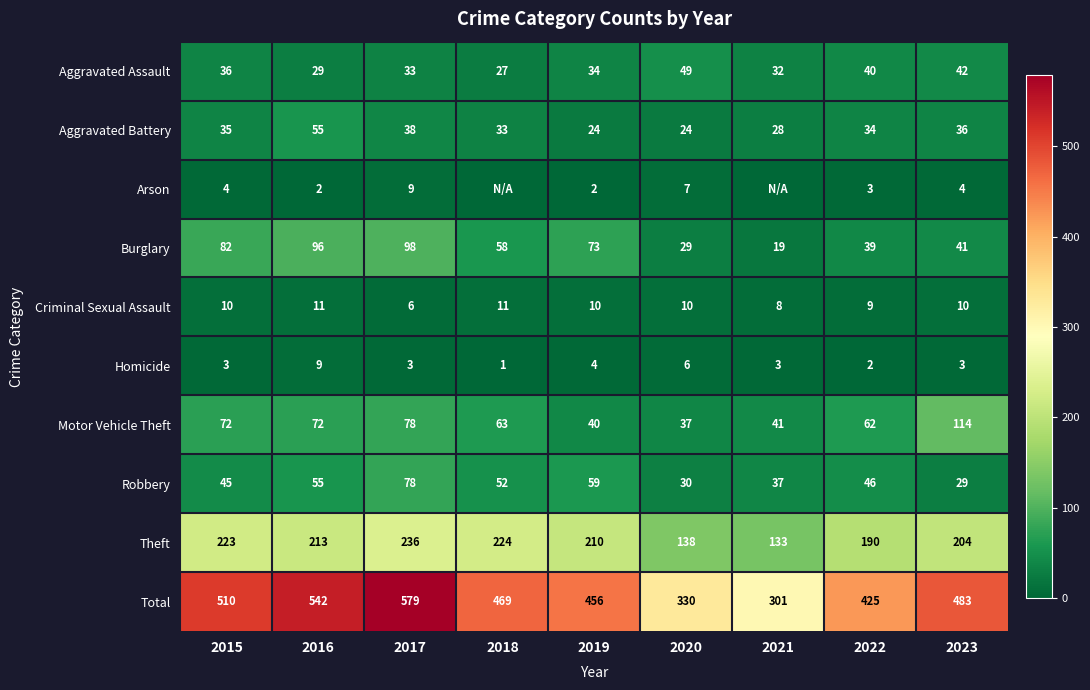

What is the average value of the Homicide series?

4